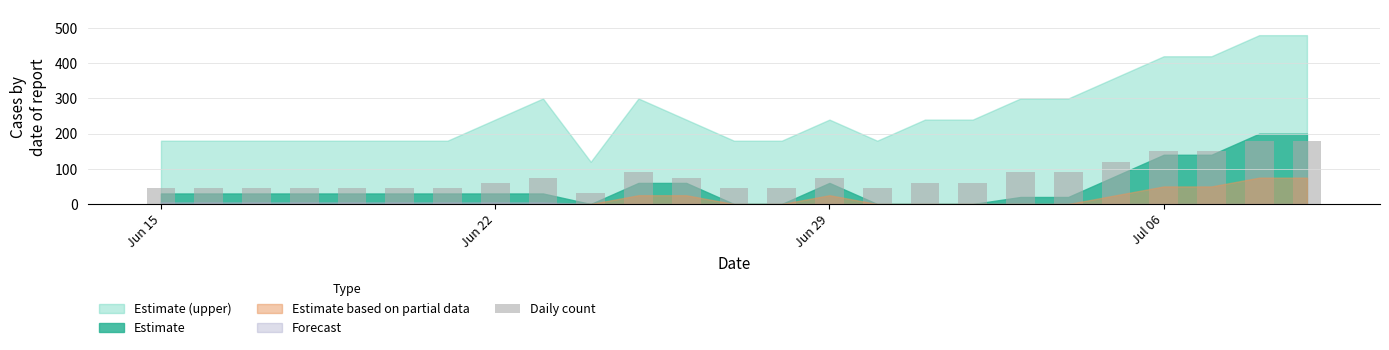

What is the difference between the maximum and second lowest values?

135